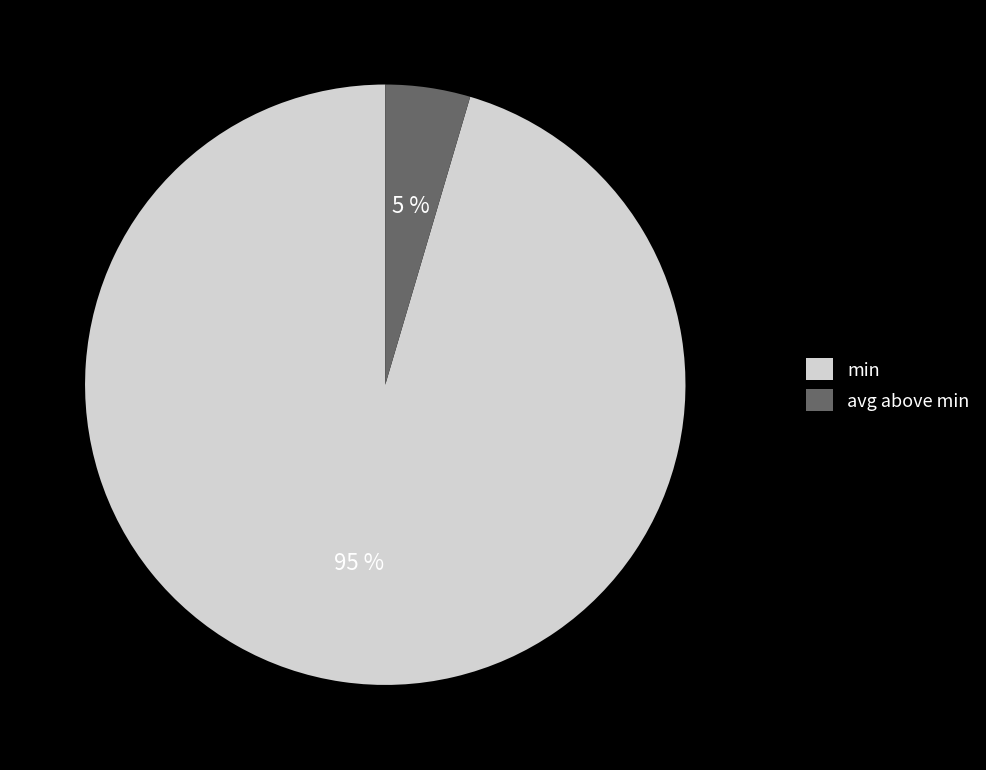

Which category has the biggest portion of the pie?

min